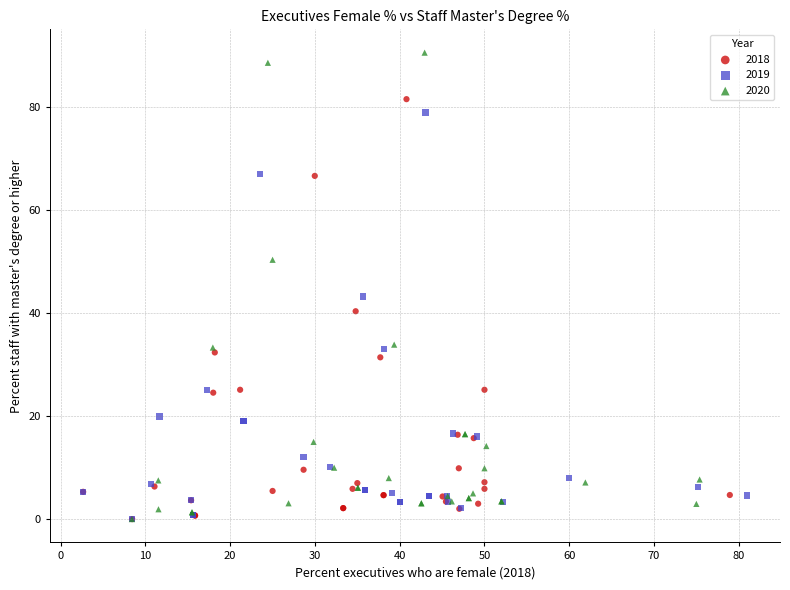

Which series reaches the maximum Y coordinate?

2020